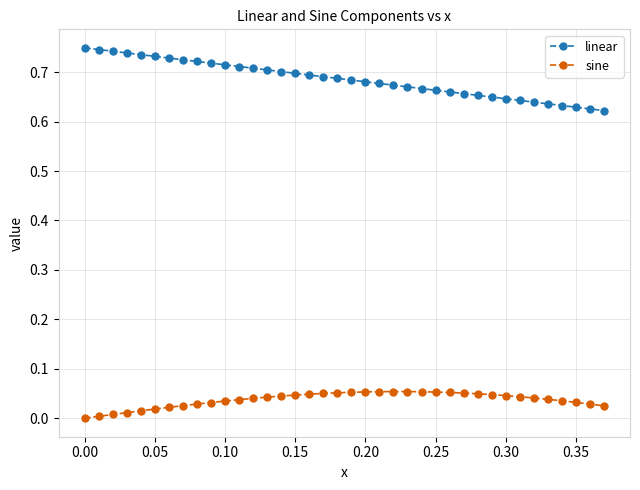

Which series has the largest total across all categories?

linear